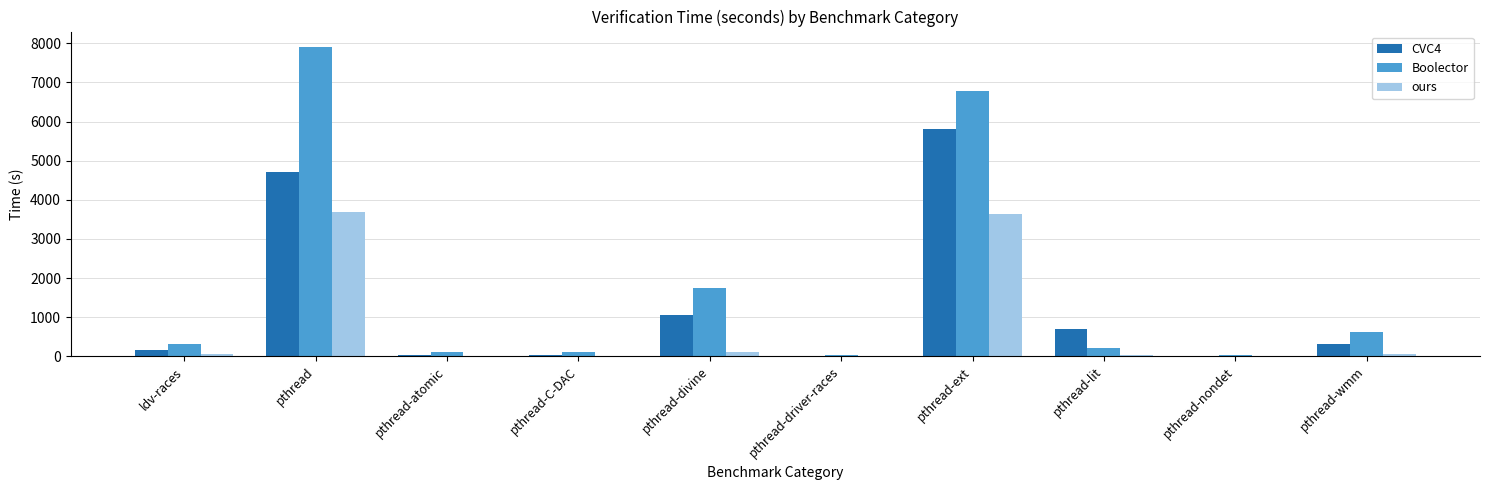

Which series changed the most between pthread-driver-races and pthread-ext?

Boolector